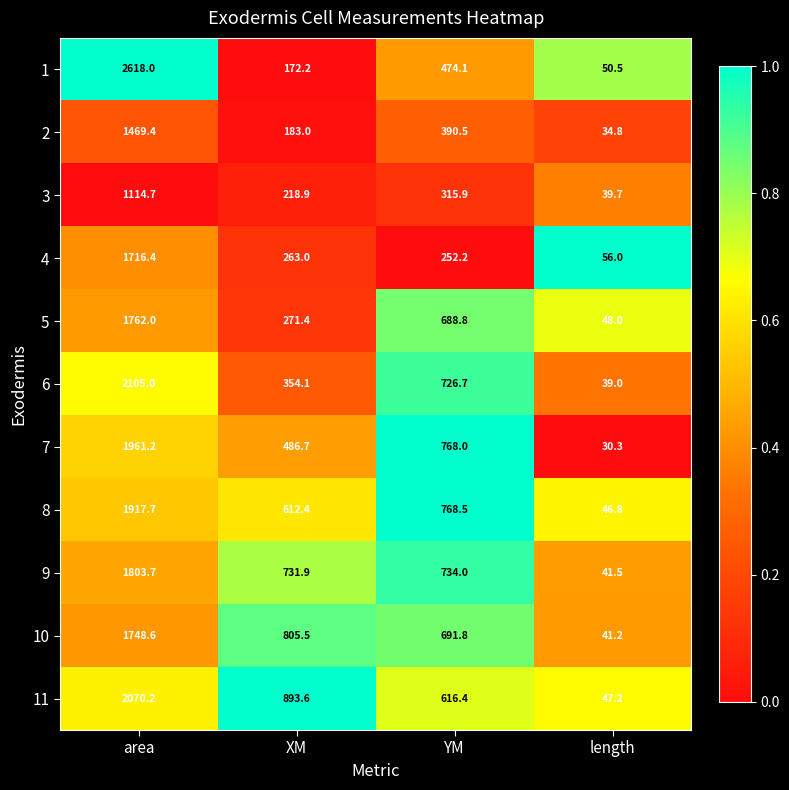

What is the total value across all series at area?

20286.9